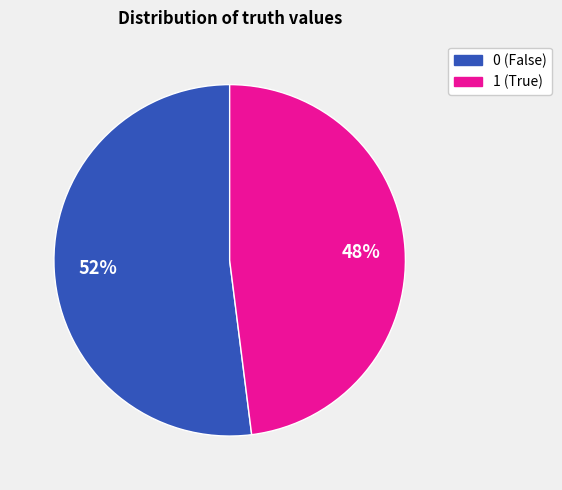

Rank the categories by value from highest to lowest.

0, 1